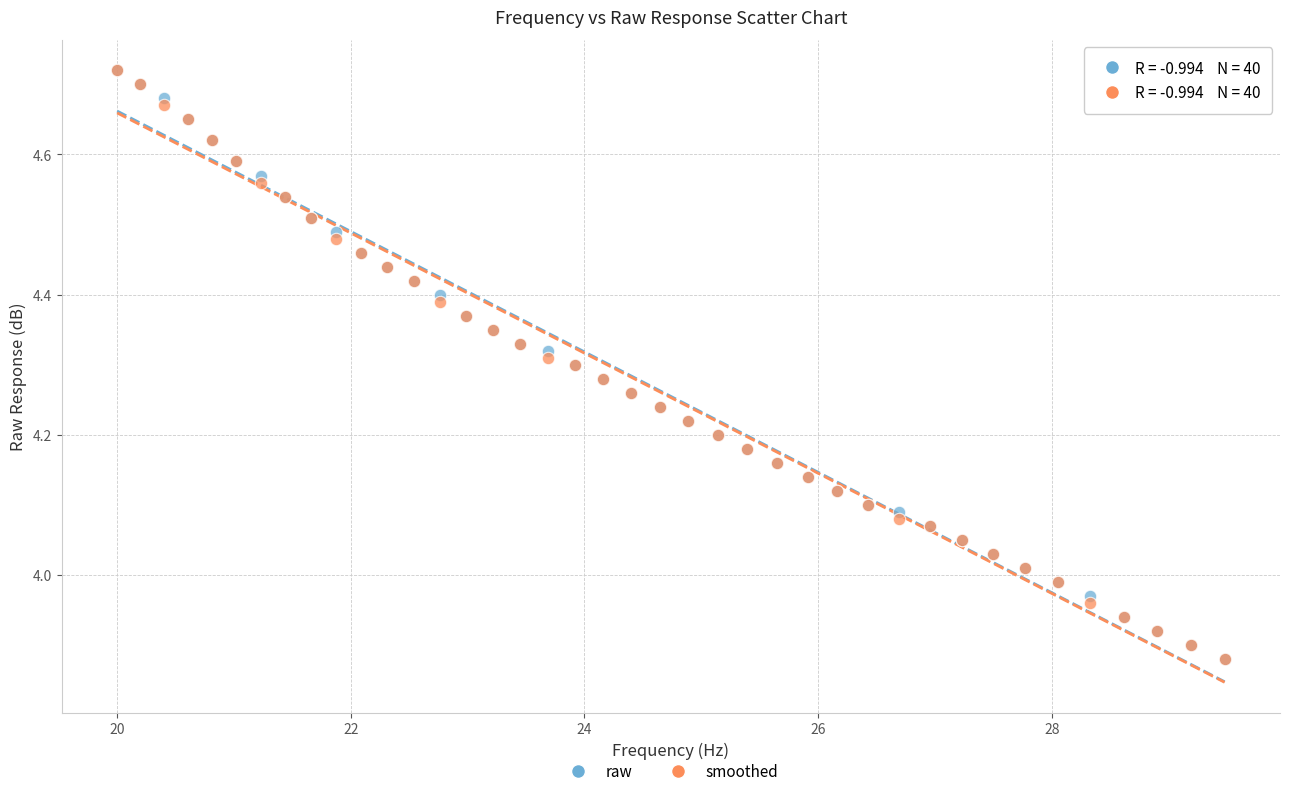

What are all the series names shown in the legend?

raw, smoothed